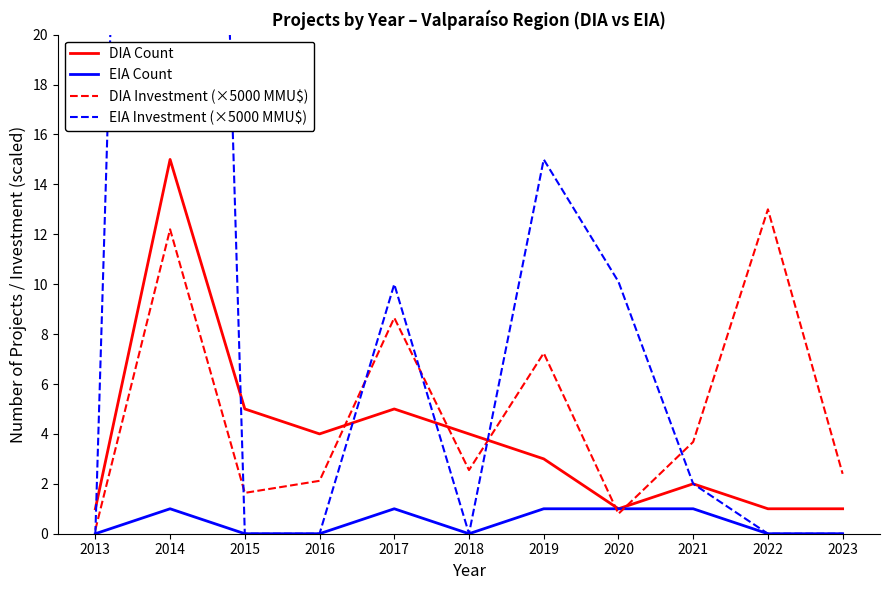

True or false: DIA Count and DIA Investment (×5000 MMU$) cross at least once.

True